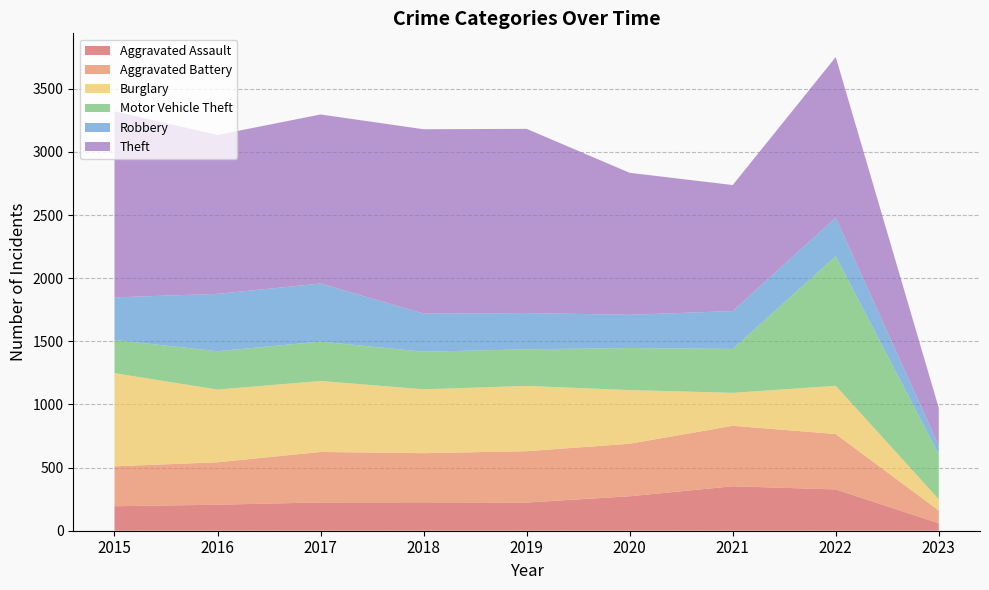

Reading left to right, extract all data points from this chart.

Aggravated Assault: 194	206	224	225	223	273	352	327	59
Aggravated Battery: 316	336	400	389	407	416	479	439	101
Burglary: 738	576	562	506	517	425	261	382	89
Motor Vehicle Theft: 263	304	312	298	290	333	348	1027	356
Robbery: 337	454	460	301	287	263	300	304	68
Theft: 1474	1259	1339	1461	1459	1125	998	1273	299